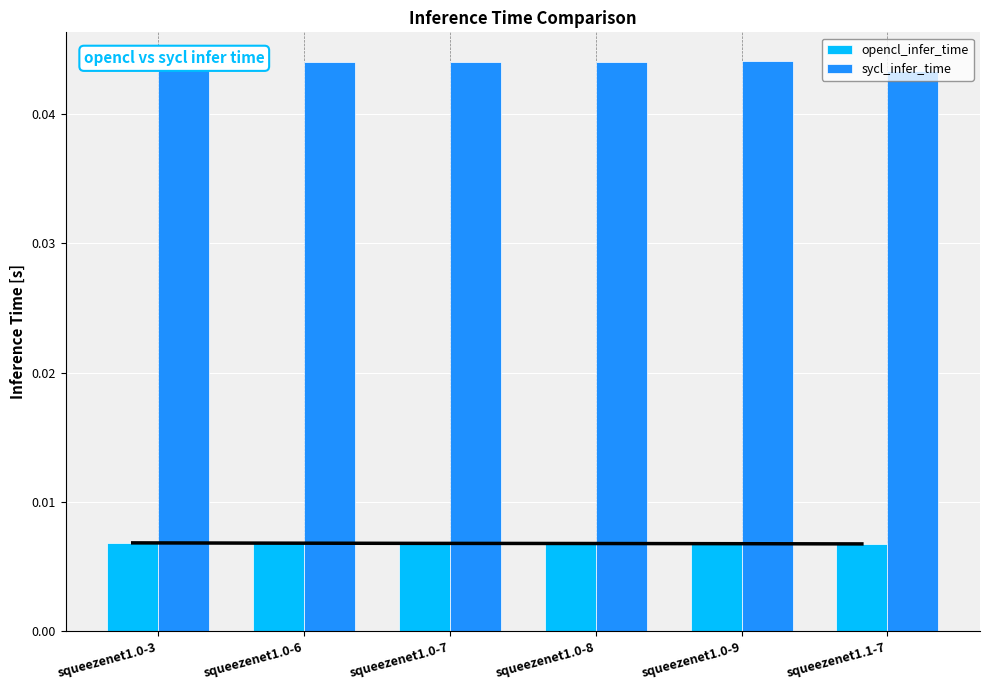

Is the value of sycl_infer_time at squeezenet1.0-7 greater than the value of opencl_infer_time at squeezenet1.0-6?

Yes